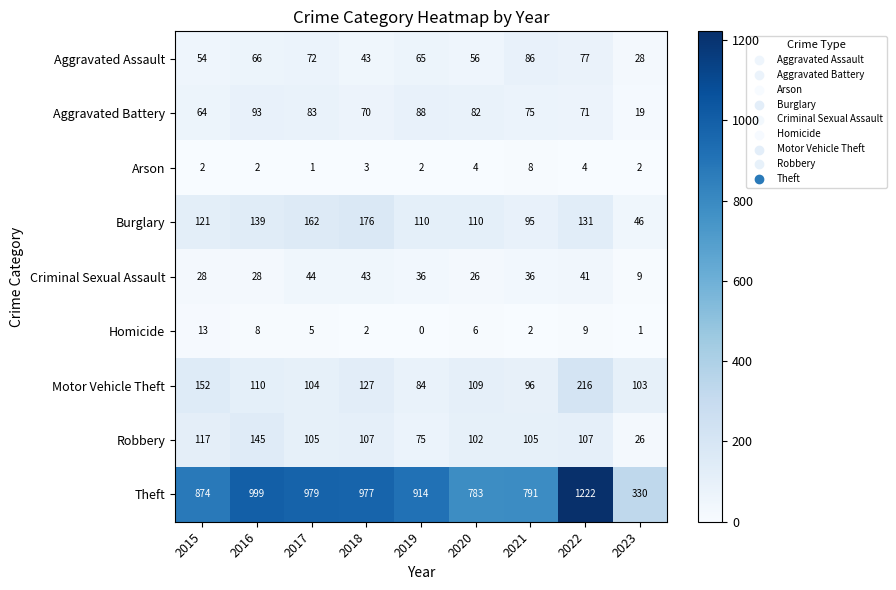

Where is Theft nearest to the value 776?

2020